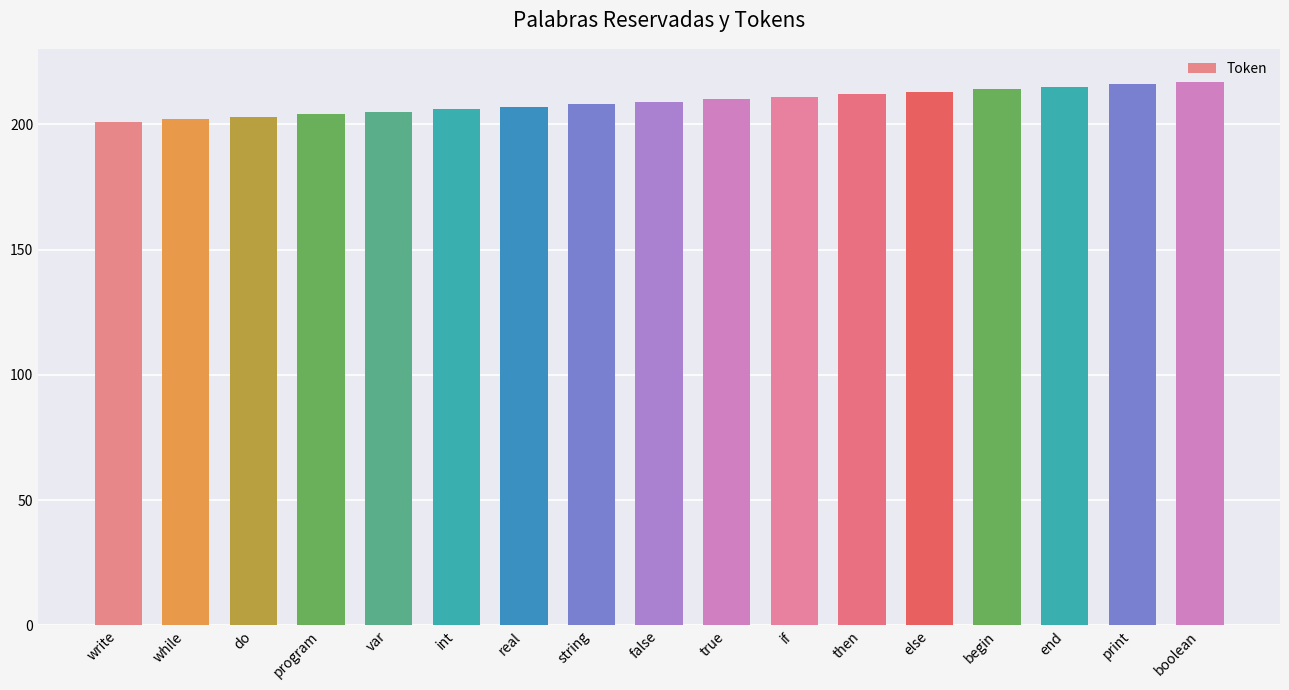

What is the minimum value shown in the chart?

201